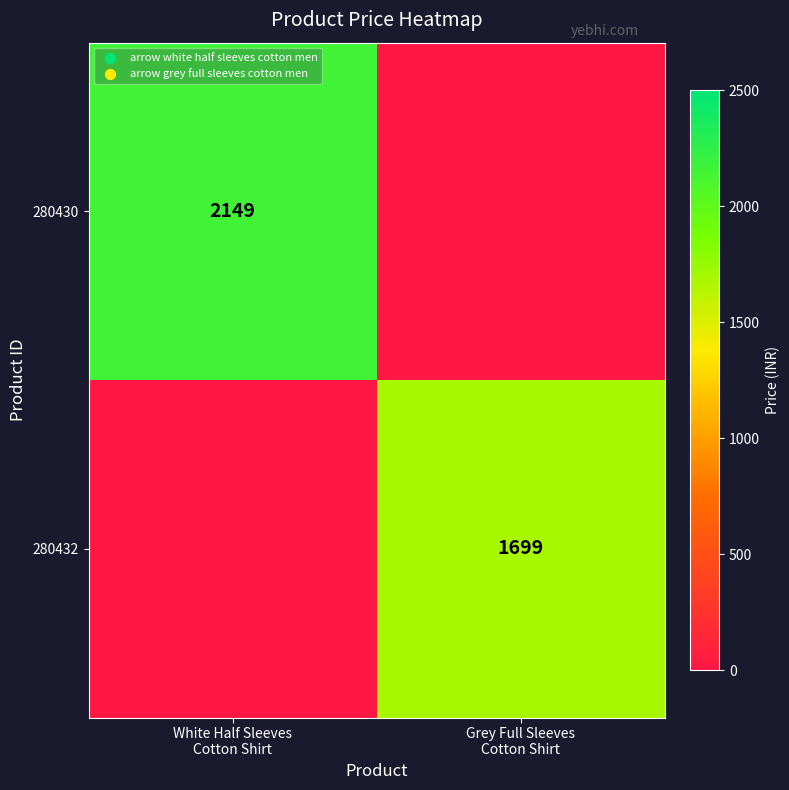

Is the value of 280432 at White Half Sleeves Cotton Shirt greater than the value of 280430 at Grey Full Sleeves Cotton Shirt?

No